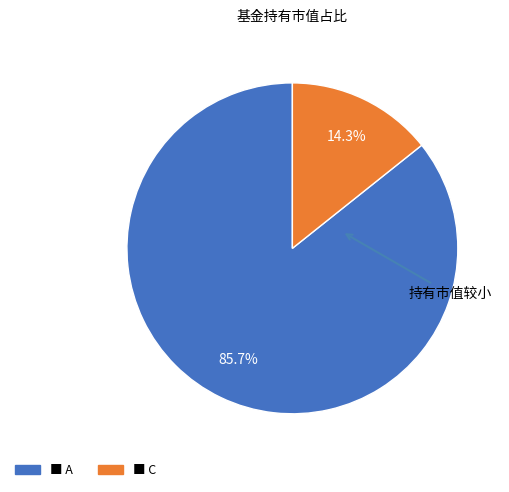

Does any single category account for the majority?

Yes